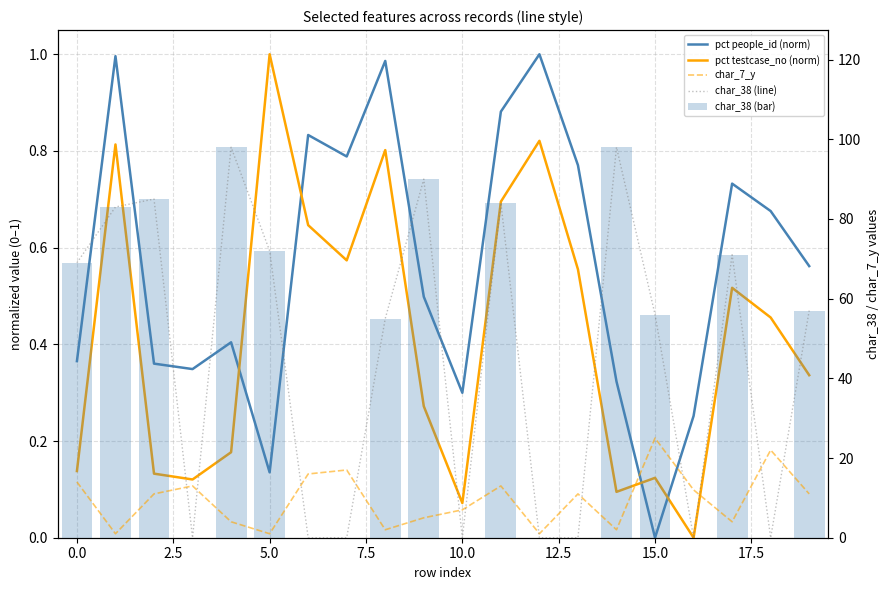

What is the highest value of the char_38 (line) series?

98.0